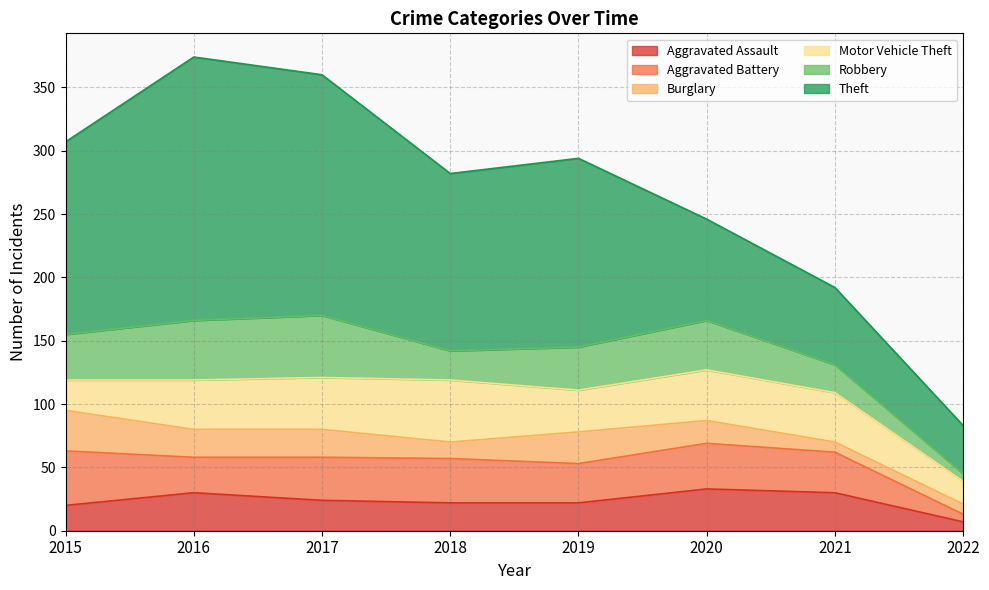

How many lines are shown in the chart?

6